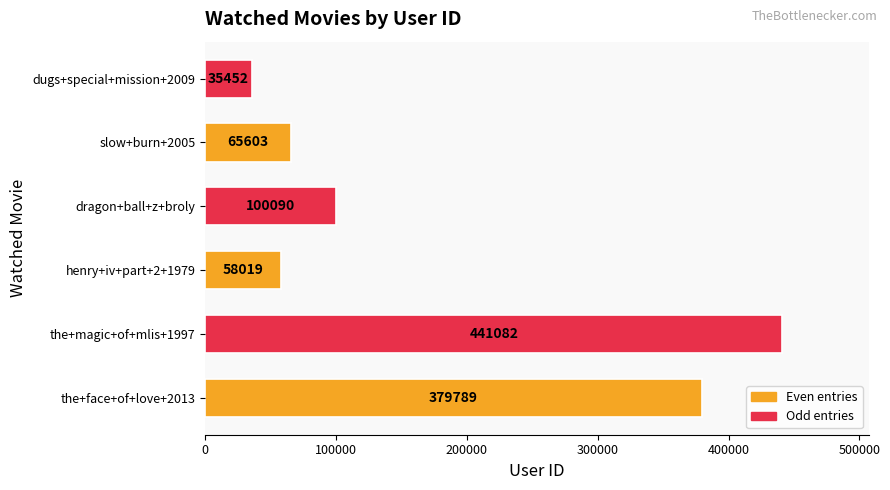

Reading top to bottom, transcribe all the data shown in this chart.

dugs+special+mission+2009=35452	slow+burn+2005=65603	dragon+ball+z+broly=100090	henry+iv+part+2+1979=58019	the+magic+of+mlis+1997=441082	the+face+of+love+2013=379789